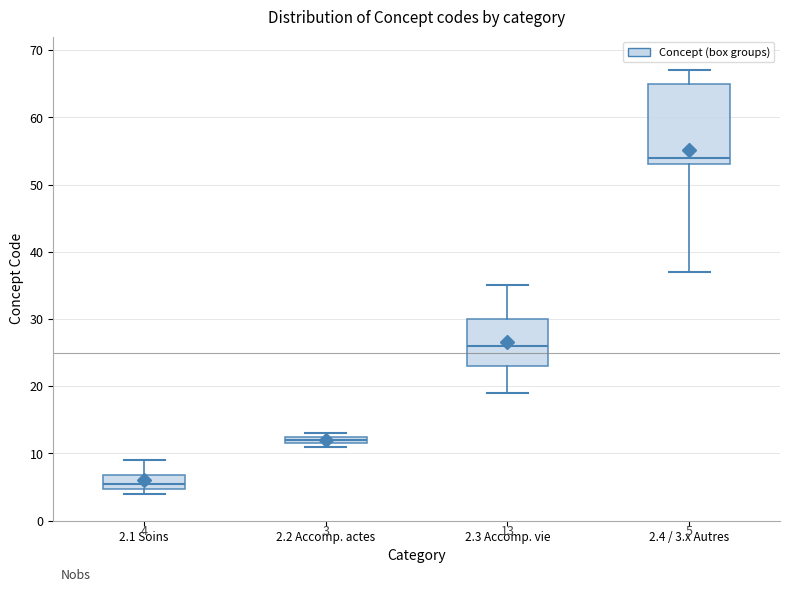

Which box has the lowest median line?

2.1 Soins